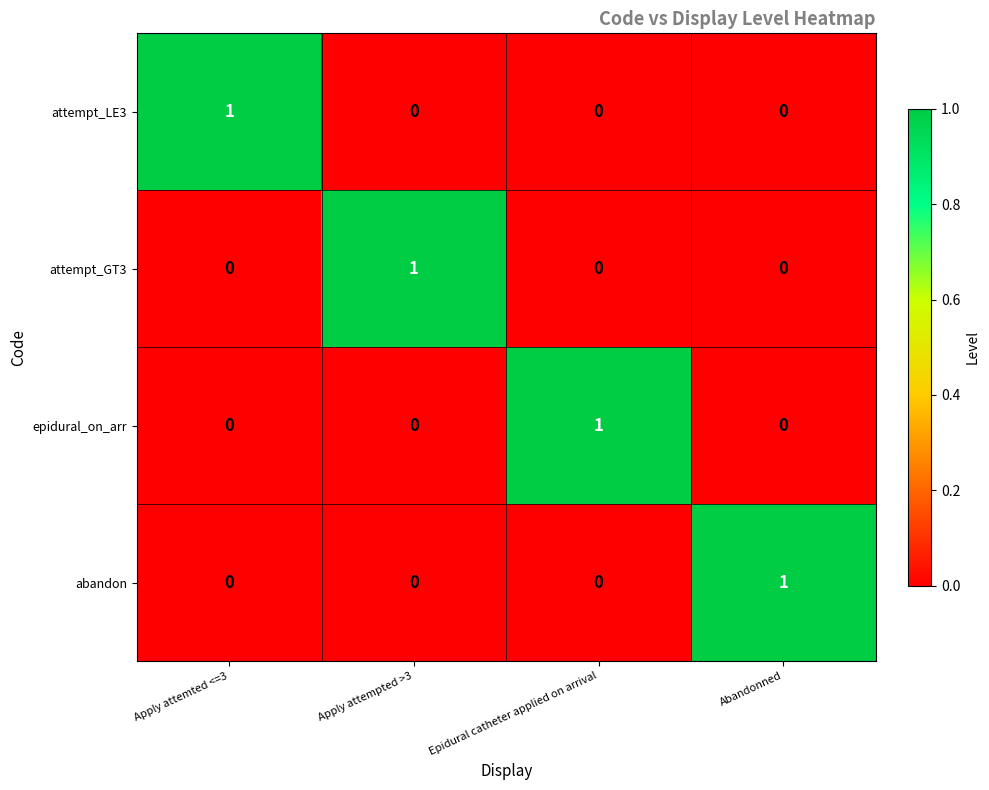

The attempt_LE3 series shows 0 at Abandonned. True or false?

True